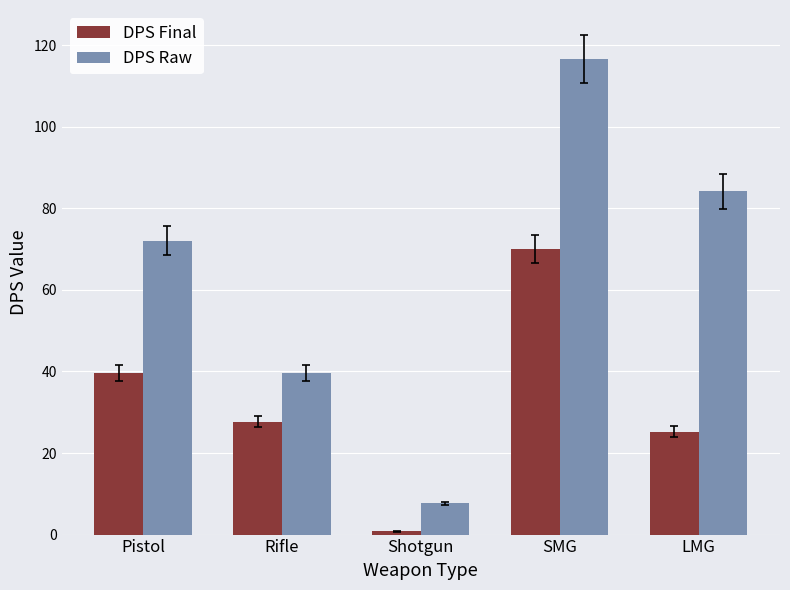

What position from the left is Shotgun?

3